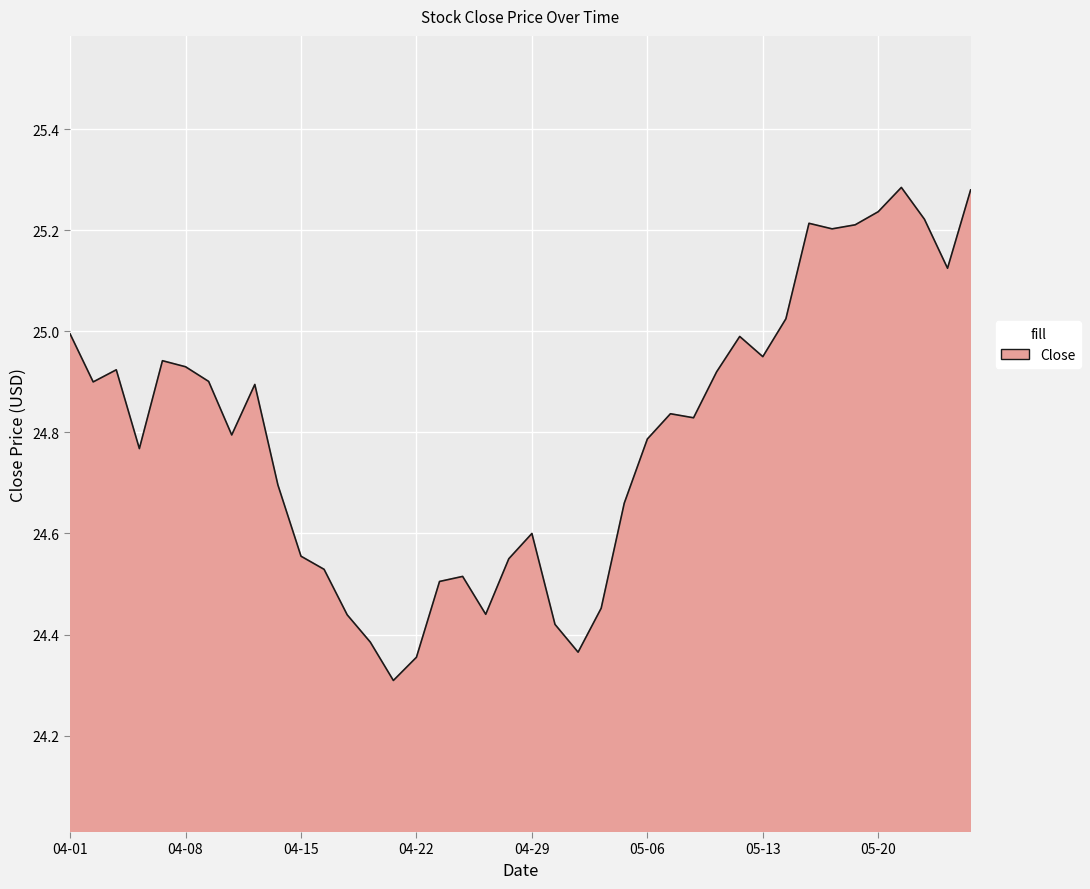

What is the minimum value shown in the chart?

24.3